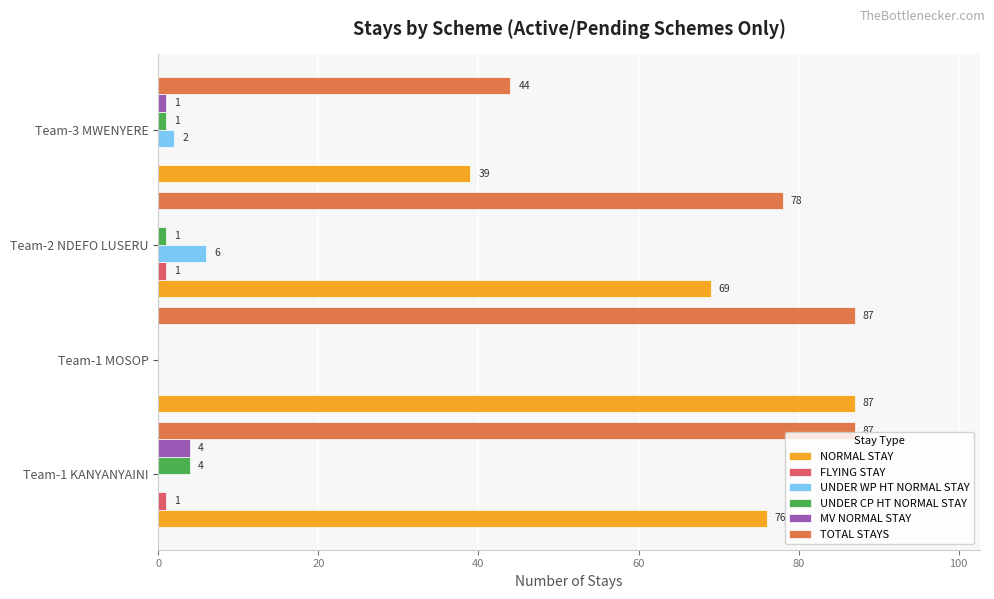

What is the sum of the NORMAL STAY values at Team-1 MOSOP and Team-3 MWENYERE?

126